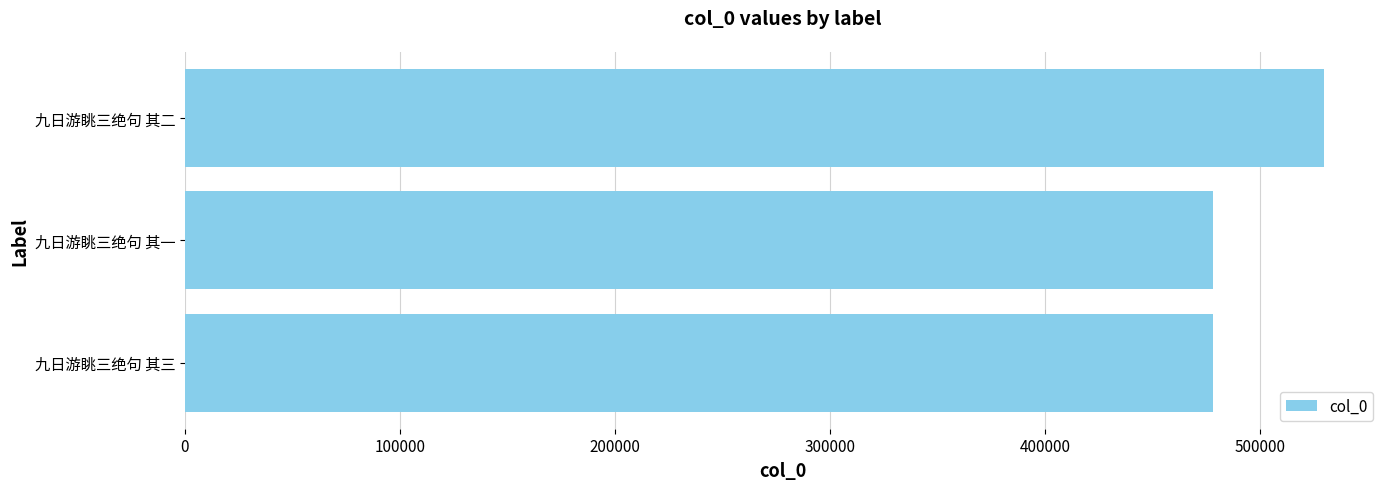

The chart shows a value of 301336 at 九日游眺三绝句 其一. True or false?

False